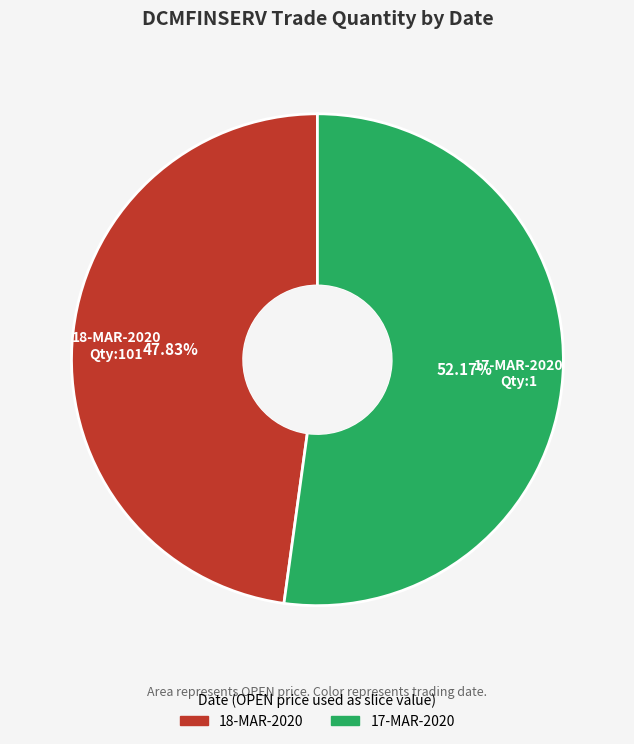

How many segments does this pie chart have?

2